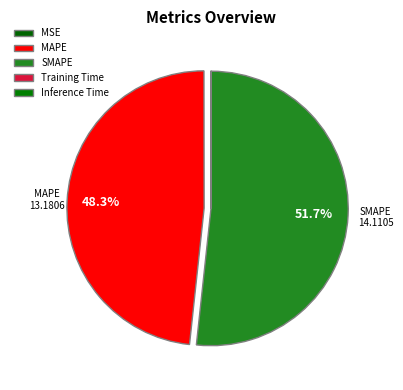

Which slice is the largest?

SMAPE